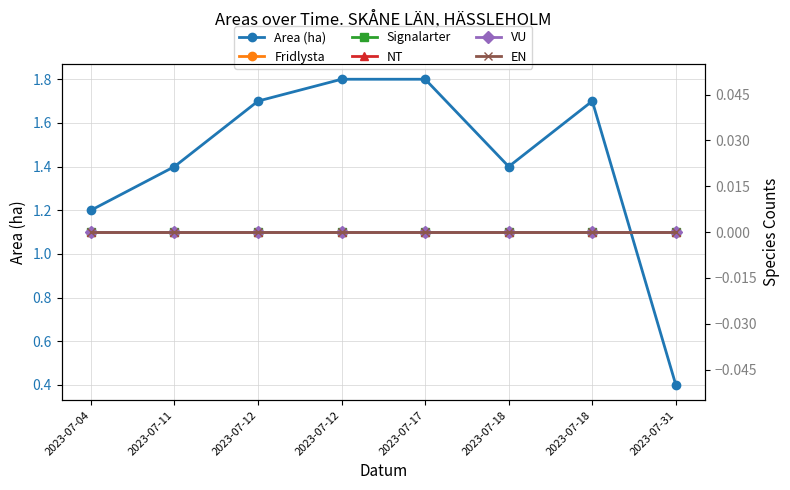

Reading left to right, transcribe all the data shown in this chart.

Area (ha): 1.2	1.4	1.7	1.8	1.8	1.4	1.7	0.4
Fridlysta: 0.0	0.0	0.0	0.0	0.0	0.0	0.0	0.0
Signalarter: 0.0	0.0	0.0	0.0	0.0	0.0	0.0	0.0
NT: 0.0	0.0	0.0	0.0	0.0	0.0	0.0	0.0
VU: 0.0	0.0	0.0	0.0	0.0	0.0	0.0	0.0
EN: 0.0	0.0	0.0	0.0	0.0	0.0	0.0	0.0